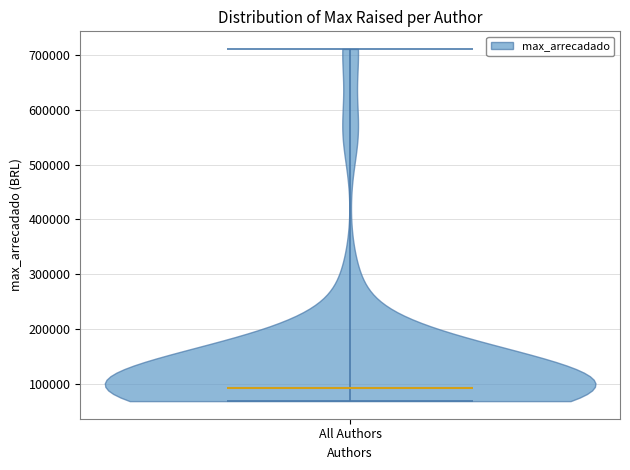

Read this violin plot against the y-axis: where its median line is, and the lowest and highest points the violin reaches. The values are not printed on the chart, so give them approximately, as read against the axis.

median line 90000, lowest point 70000, highest point 710000